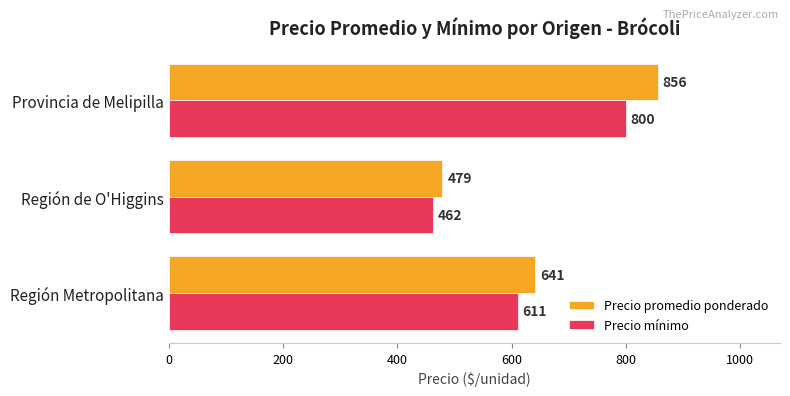

Rank the series at Región de O'Higgins from highest to lowest value.

Precio promedio ponderado, Precio mínimo